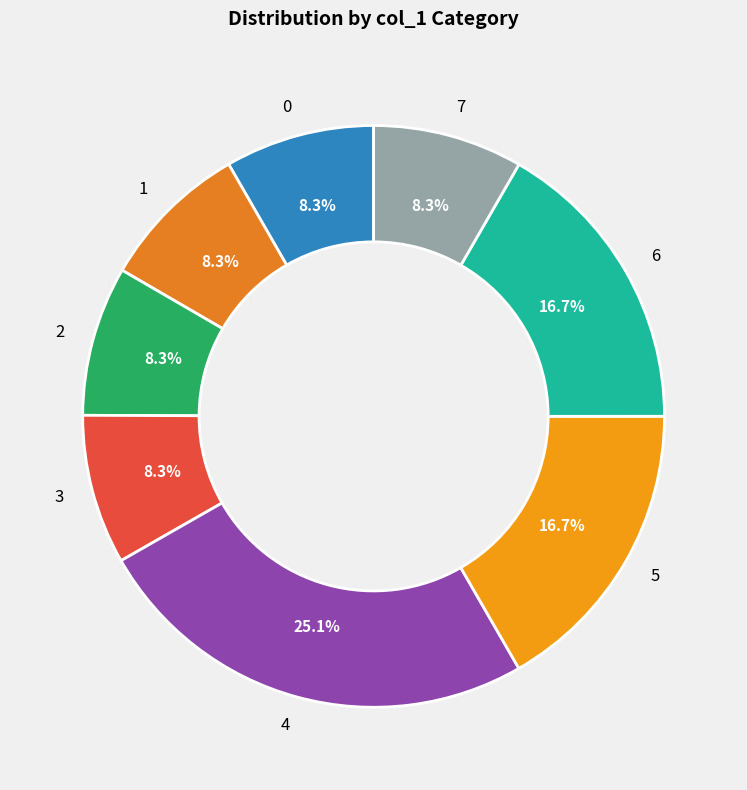

What is the ratio of the value at 0 to the value at 4?

0.3